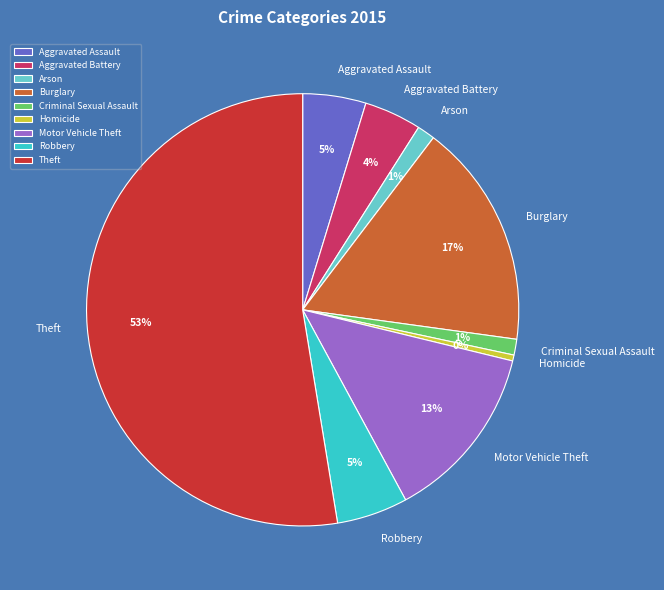

Which slice represents more than half of the pie?

Theft